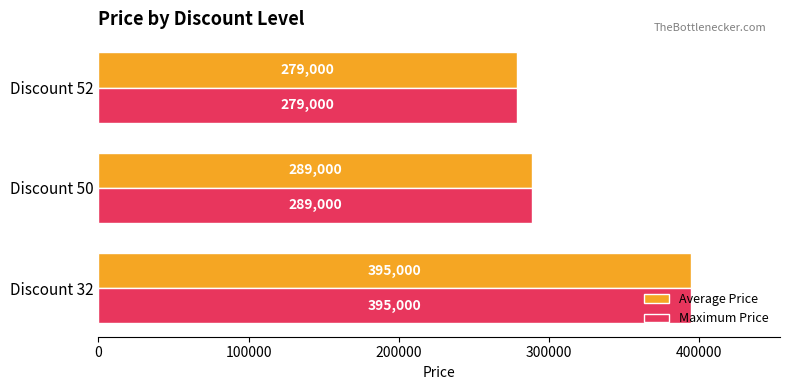

The value of Average Price at Discount 50 is 130505. True or false?

False